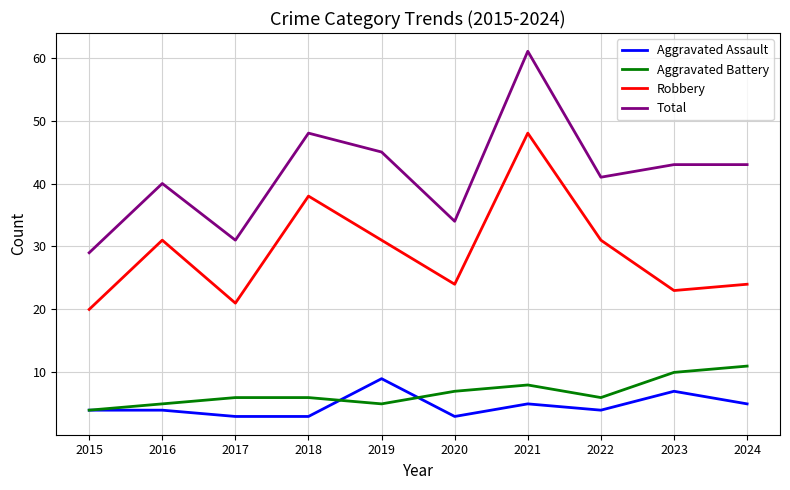

Is it true that Aggravated Assault equals 5 at 2020?

False